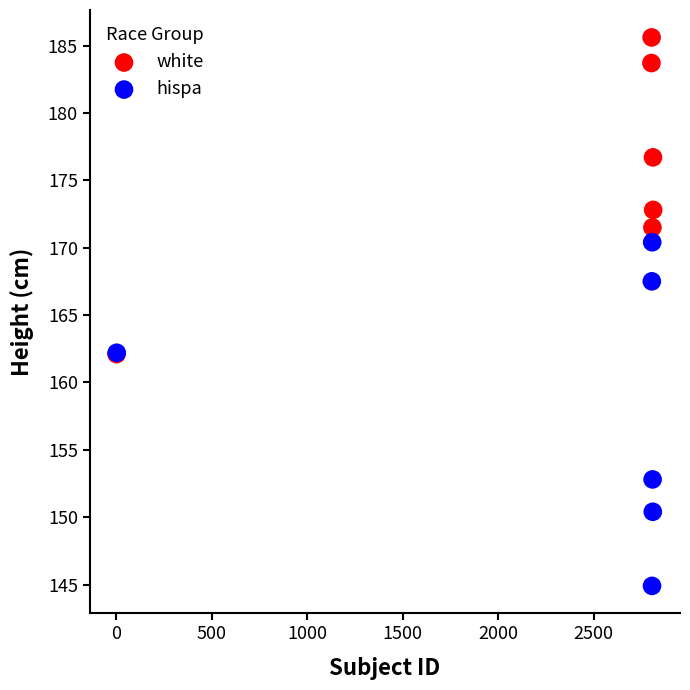

Which series reaches the minimum Y coordinate?

hispa